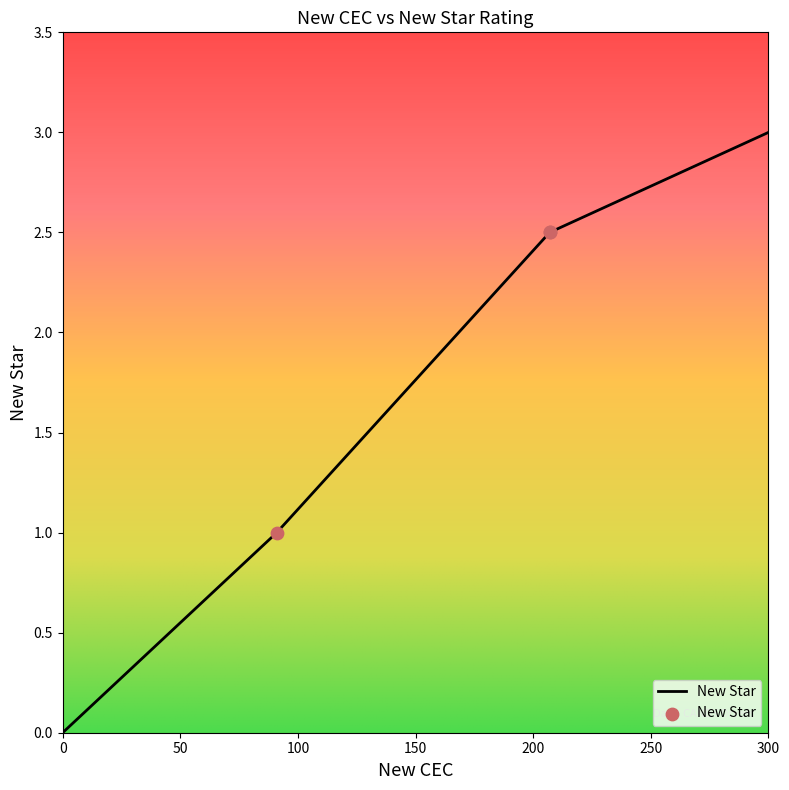

Which has a higher value, 91 or 207?

207